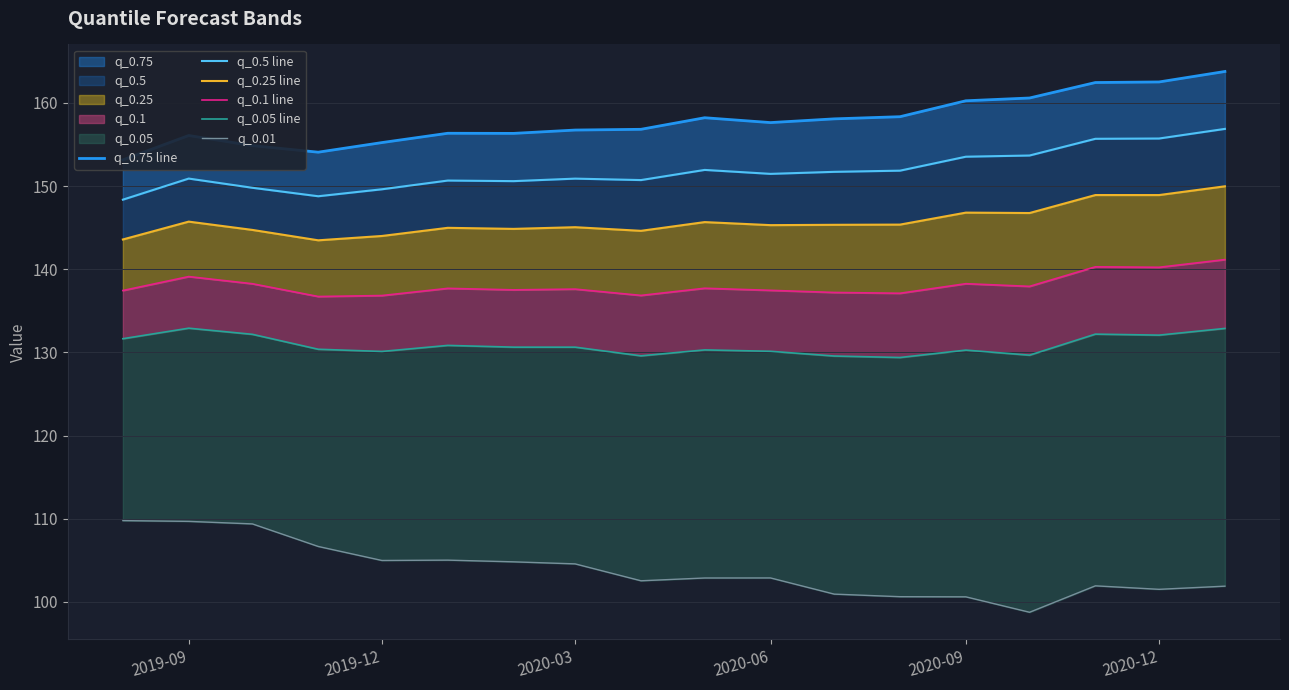

True or false: q_0.5 line has more than 2 interior local peaks.

True